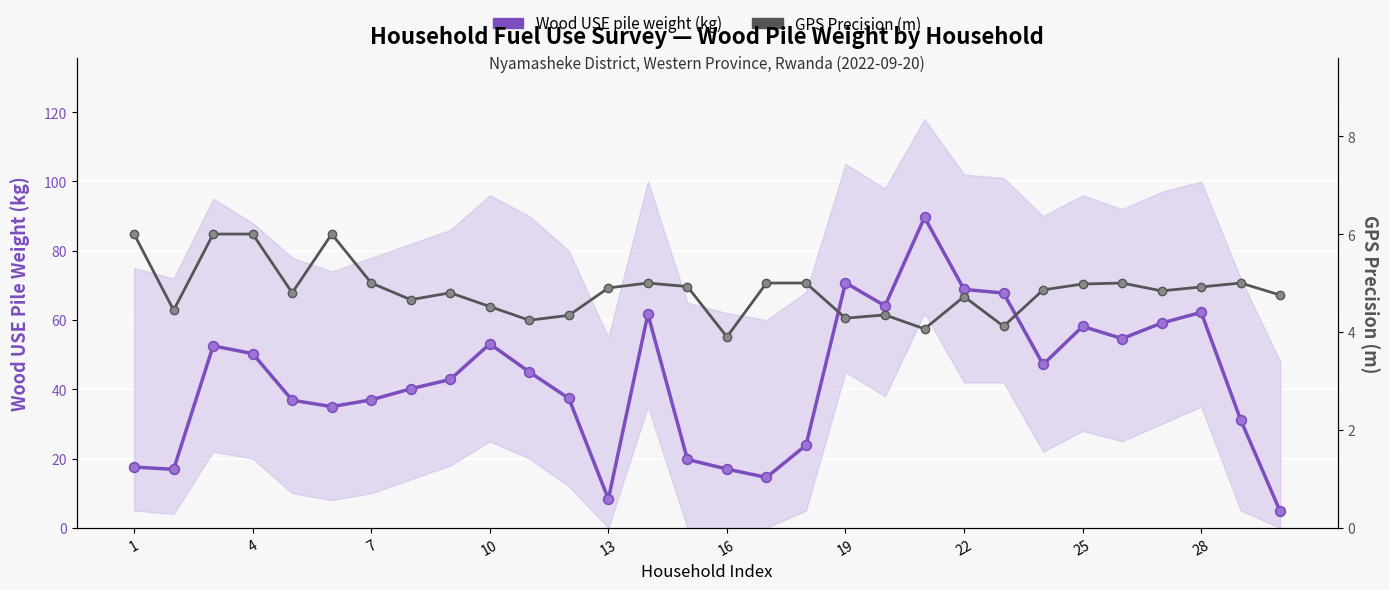

True or false: Wood USE pile weight (kg) has more than 0 interior local peaks.

True